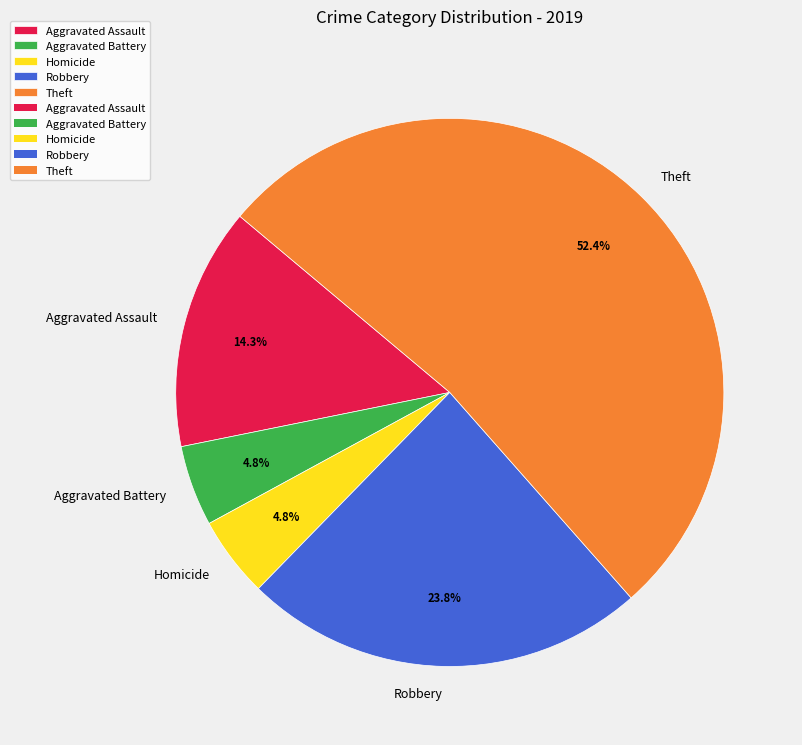

Approximately how many times larger is the value at Aggravated Assault compared to Homicide?

3.0